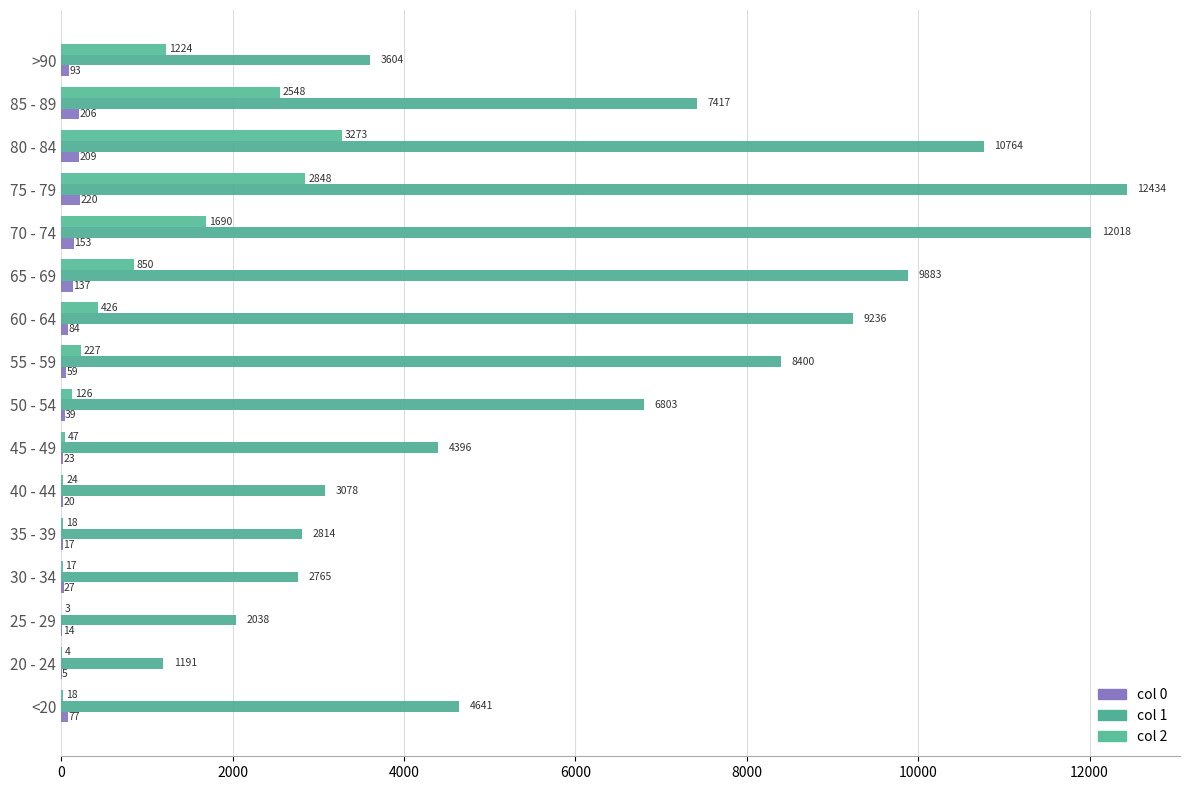

Is it true that 2 equals 17 at 30 - 34?

True